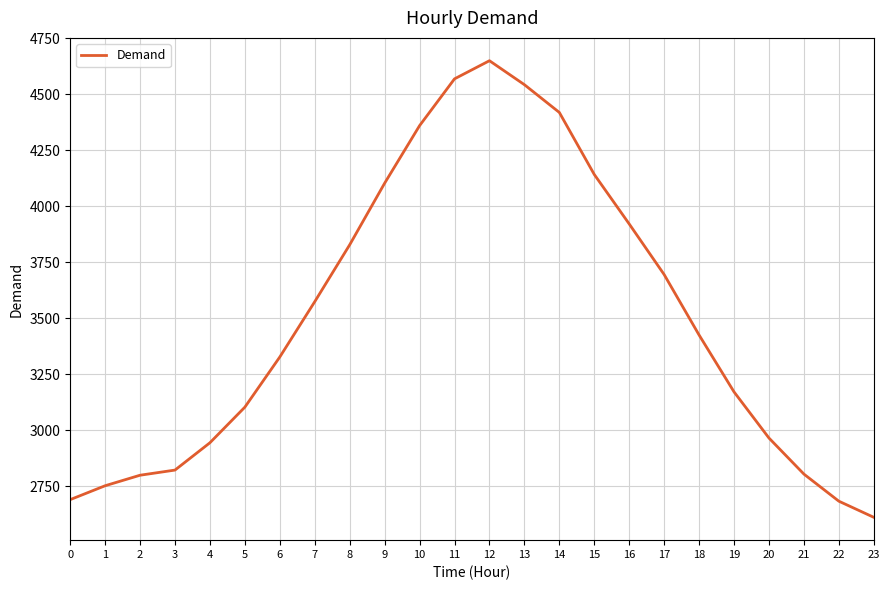

What is the difference between the maximum and minimum values?

2039